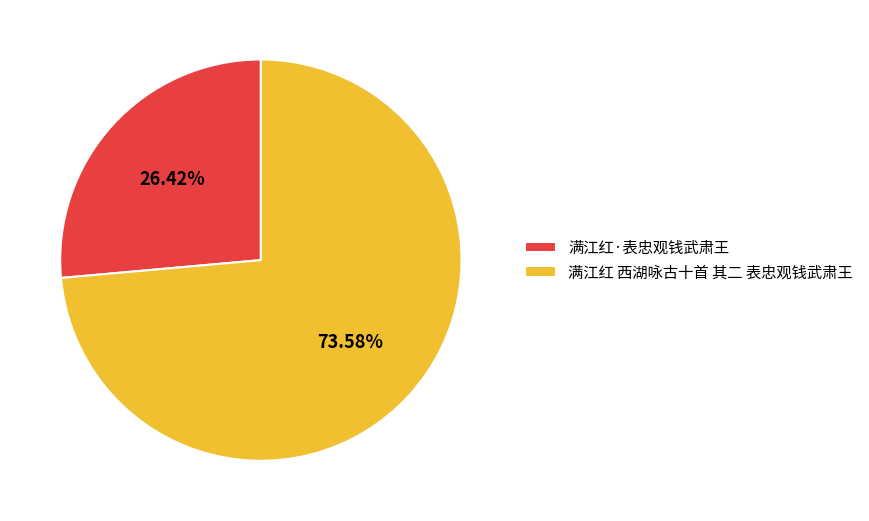

Is there any slice that represents more than half of the pie?

Yes